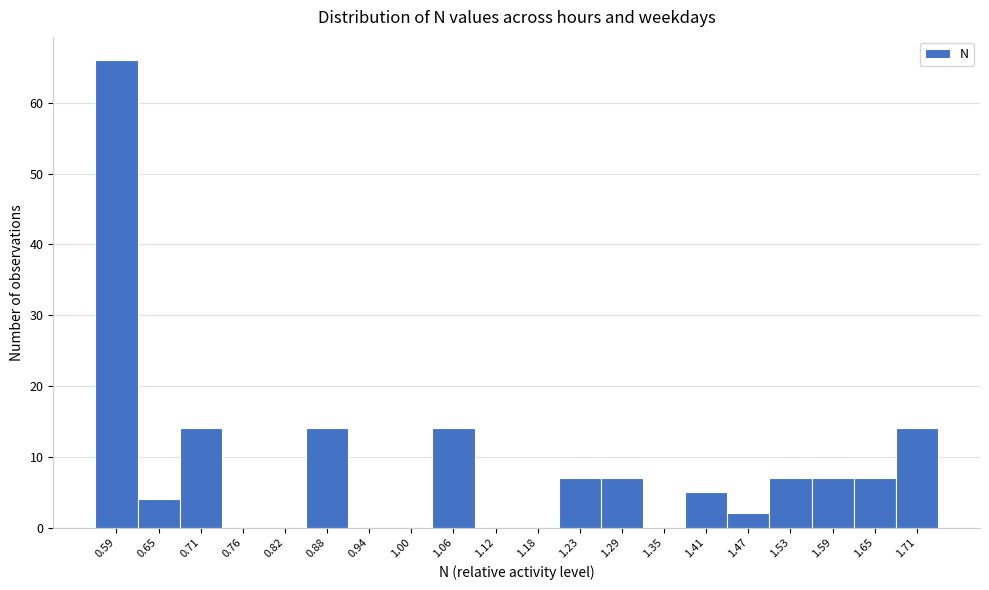

Reading right to left, list all the values displayed in this chart.

1.71=14	1.65=7	1.59=7	1.53=7	1.47=2	1.41=5	1.35=0	1.29=7	1.23=7	1.18=0	1.12=0	1.06=14	1.00=0	0.94=0	0.88=14	0.82=0	0.76=0	0.71=14	0.65=4	0.59=66